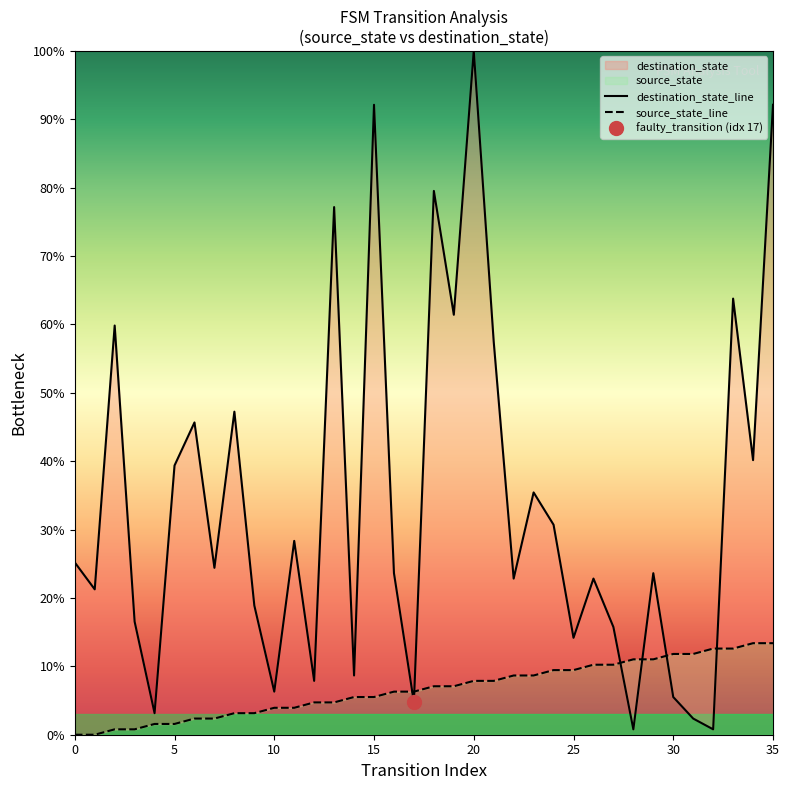

What is the value of the destination_state_line point at the 9th from the left?

47.2